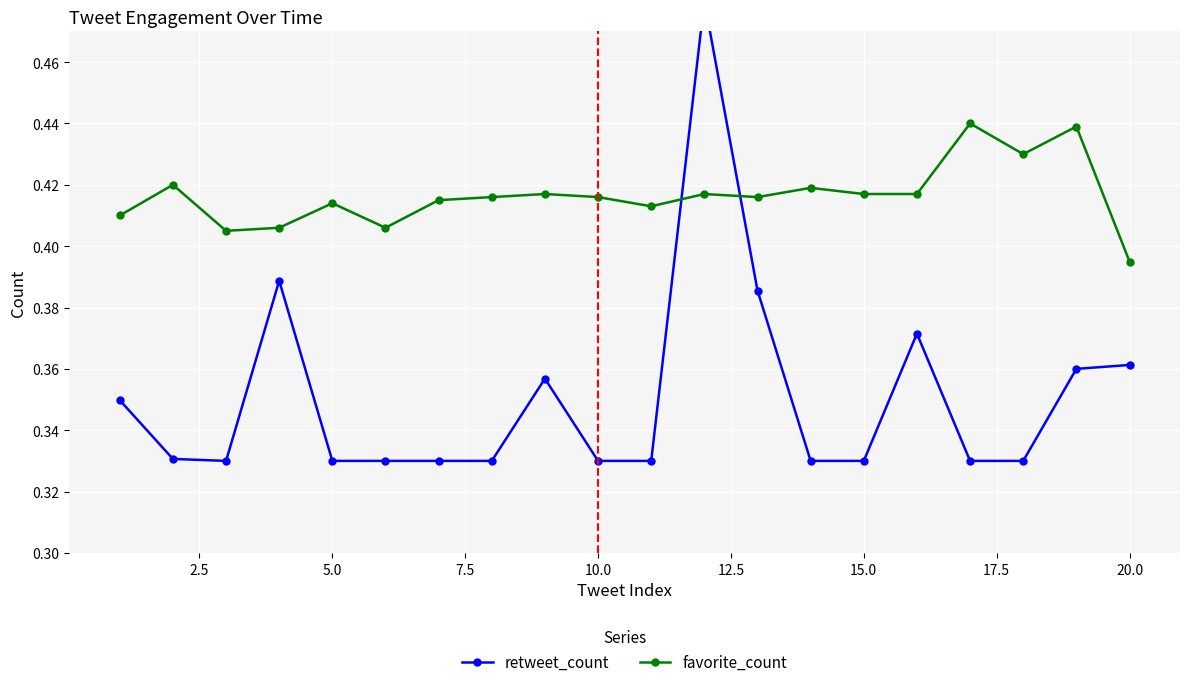

Which category has the lowest value in the favorite_count series?

20.0